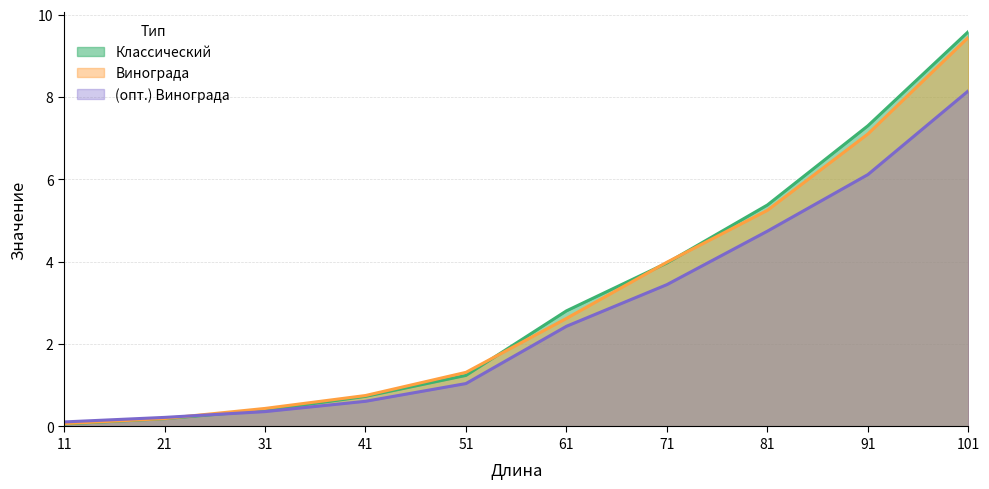

Where do Винограда and (опт.) Винограда first cross each other?

21 and 31